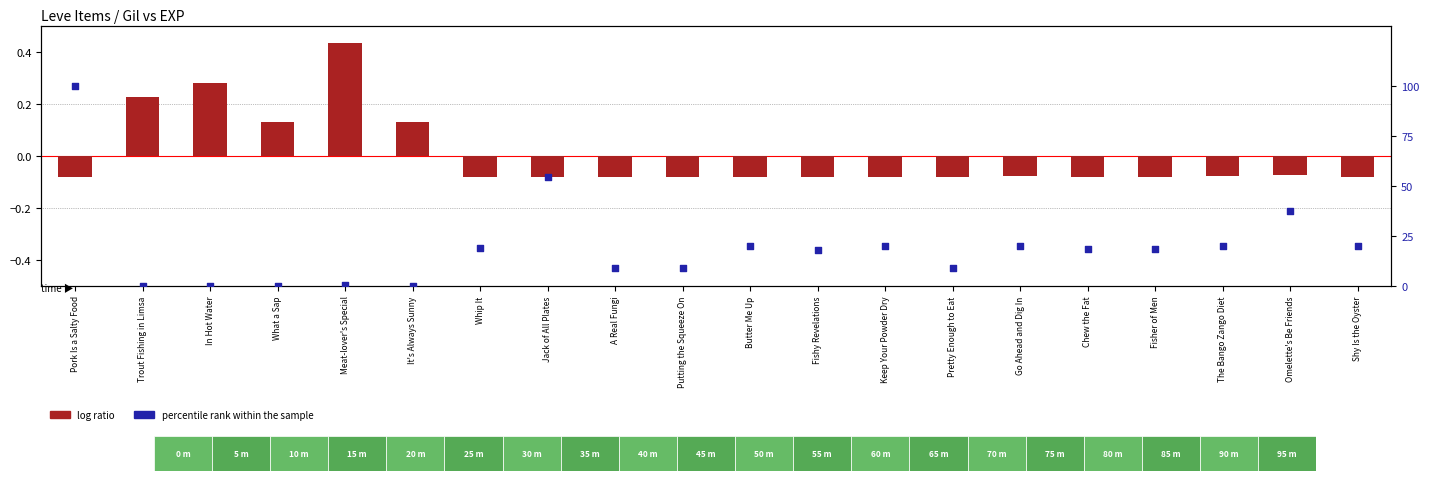

Which series contains the lowest Y value?

log ratio